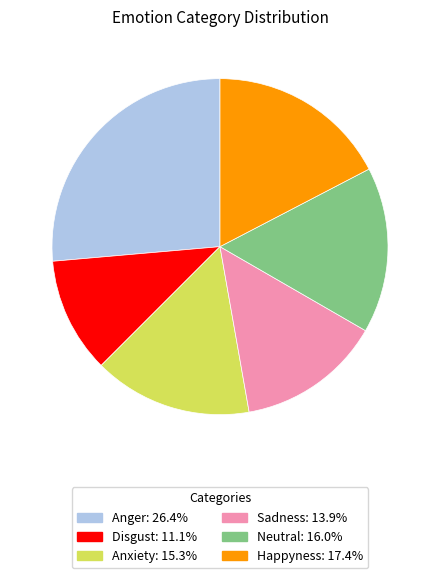

Is Happyness the majority of the pie?

No